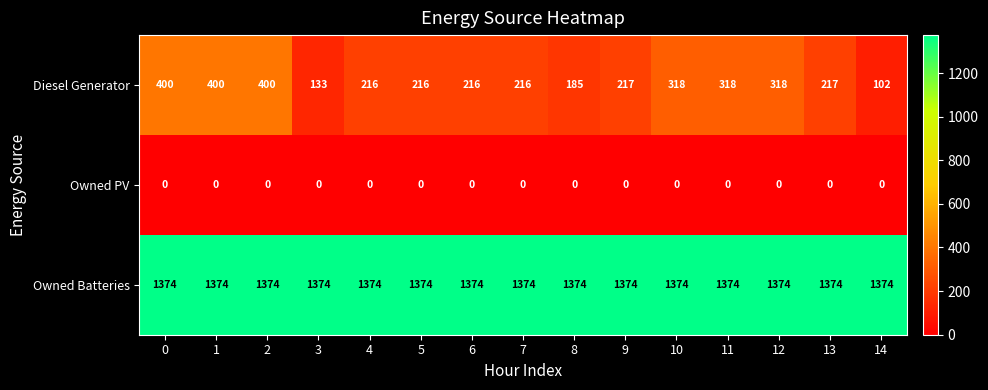

What is the spread (max minus min) of values at 9?

1374